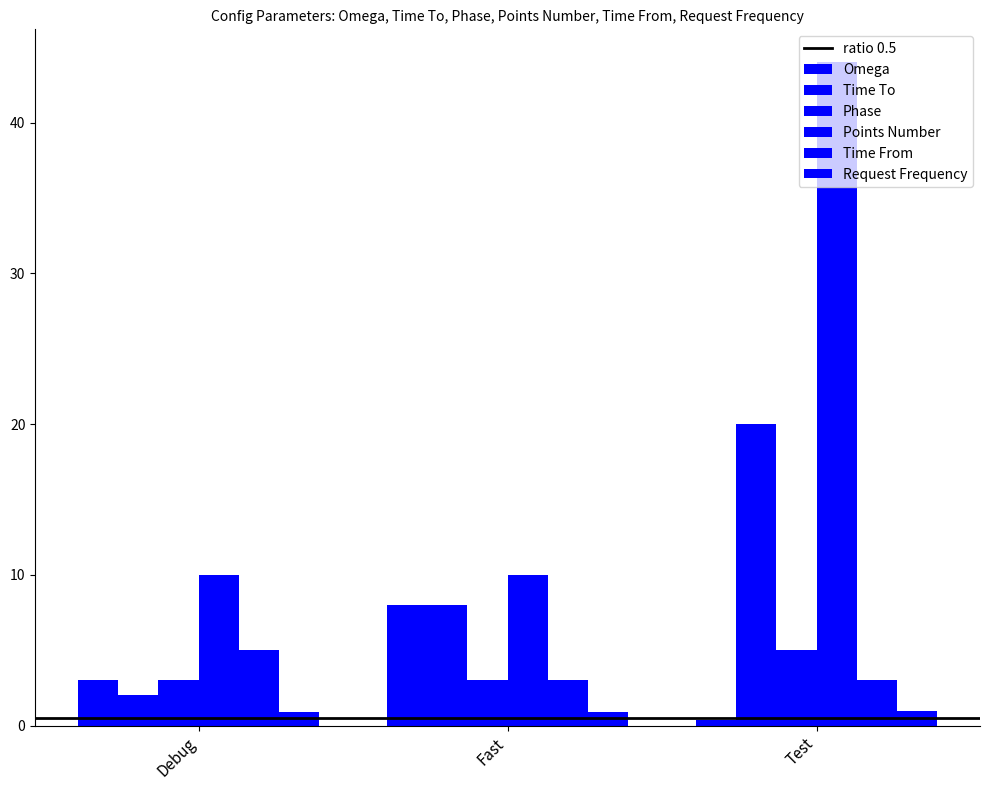

List the series in order of their peak value, highest first.

Points Number, Time To, Omega, Phase, Time From, Request Frequency